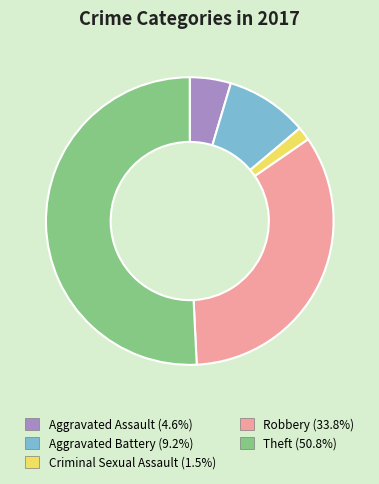

Is there a majority slice in this chart?

Yes